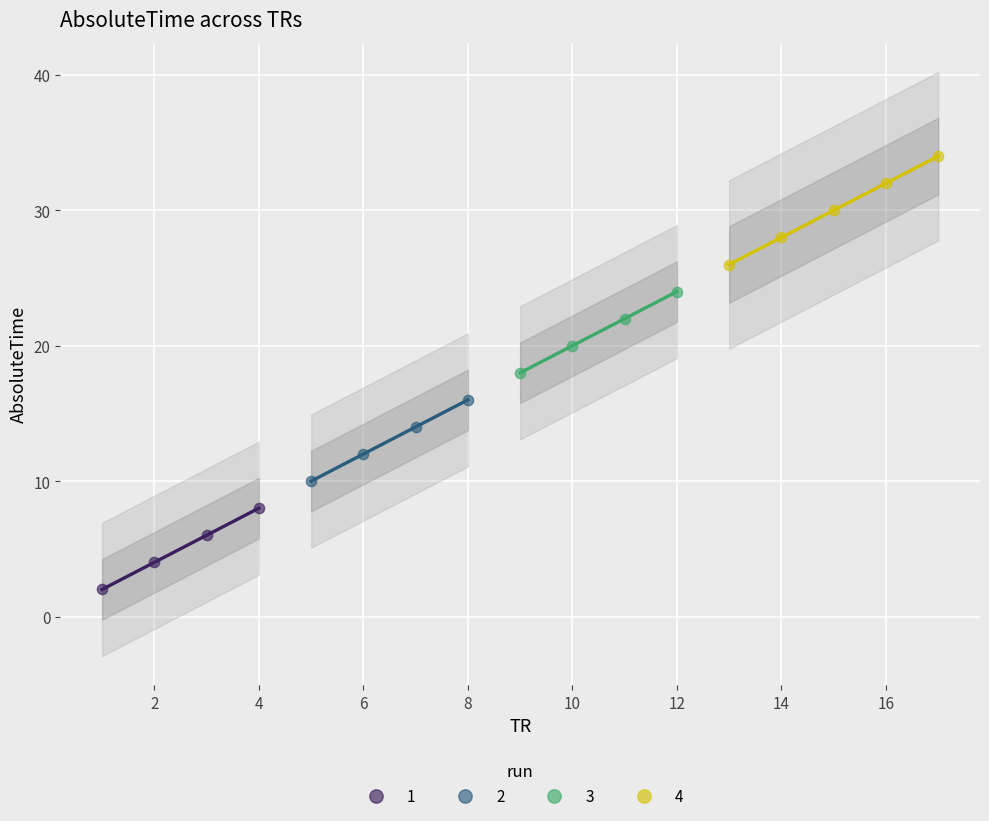

What are all the series names shown in the legend?

1, 2, 3, 4